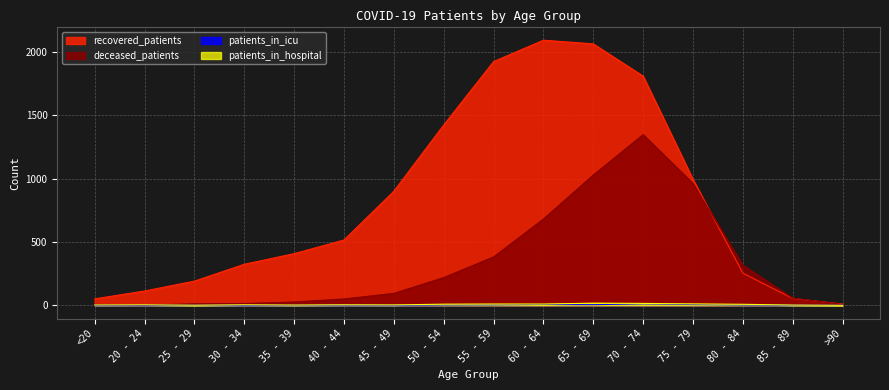

True or false: recovered_patients has a value of 2524 at 50 - 54.

False